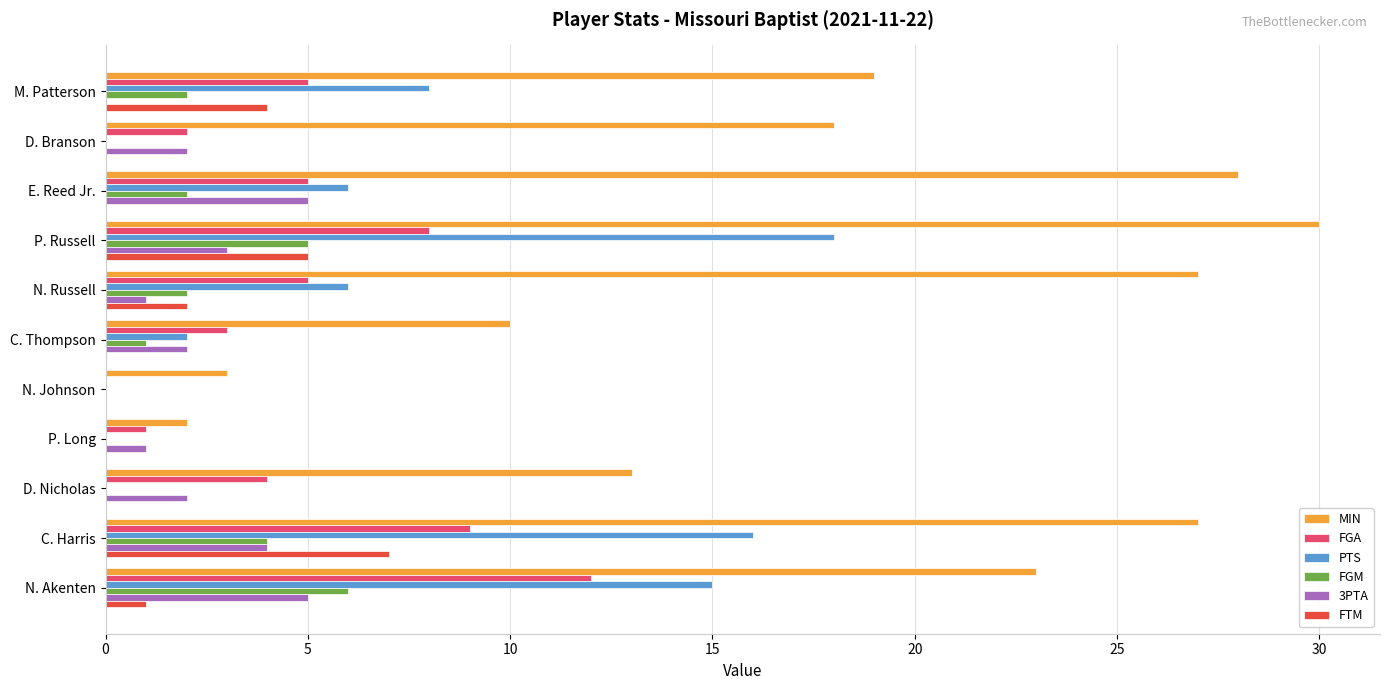

Which series changed the most between D. Nicholas and N. Akenten?

PTS